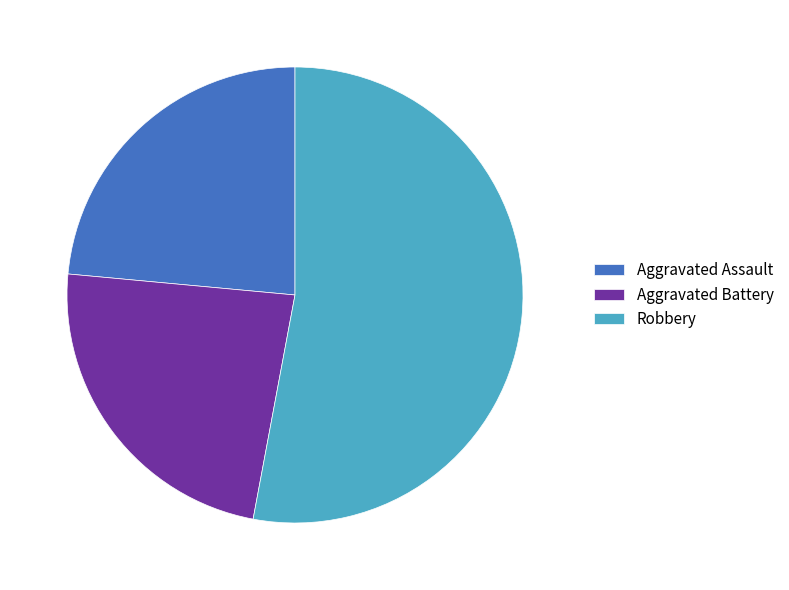

The Aggravated Battery slice represents 17% of the pie. True or false?

False